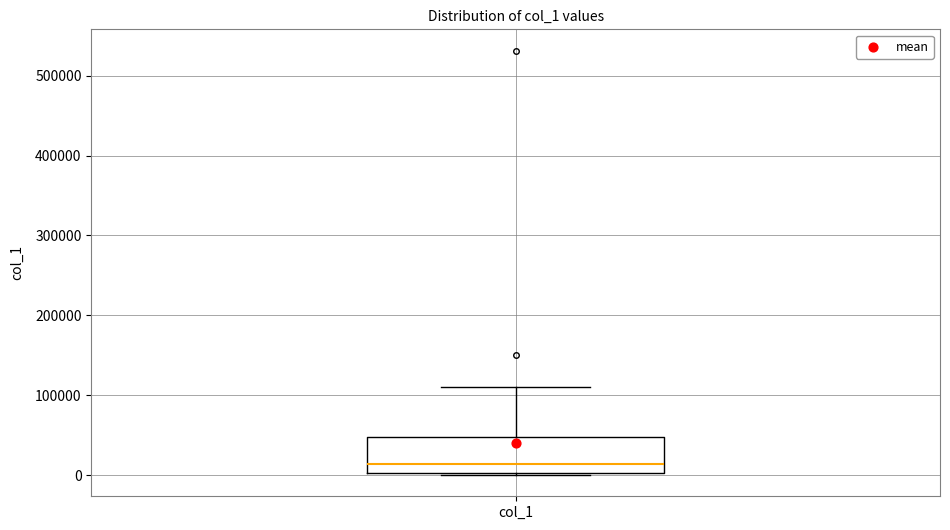

Read this box plot against the y-axis: the position of the median line, the range covered by the box, and the ends of both whiskers. The values are not printed on the chart, so give them approximately, as read against the axis.

median 10000, box 0 to 50000, whiskers 0 to 110000